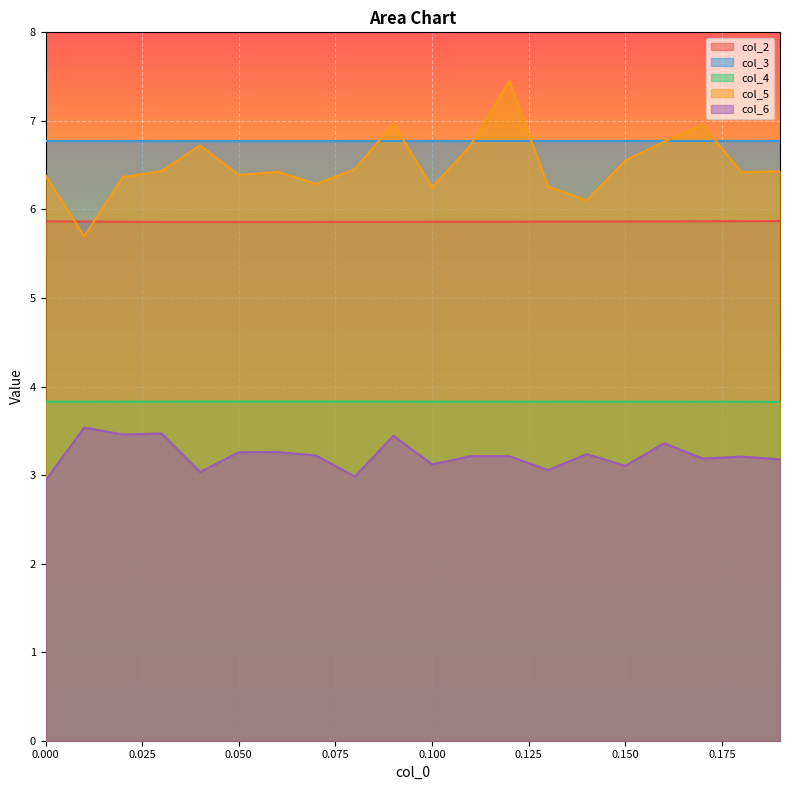

Is it true that col_4 equals 3.8 at 0.000?

True